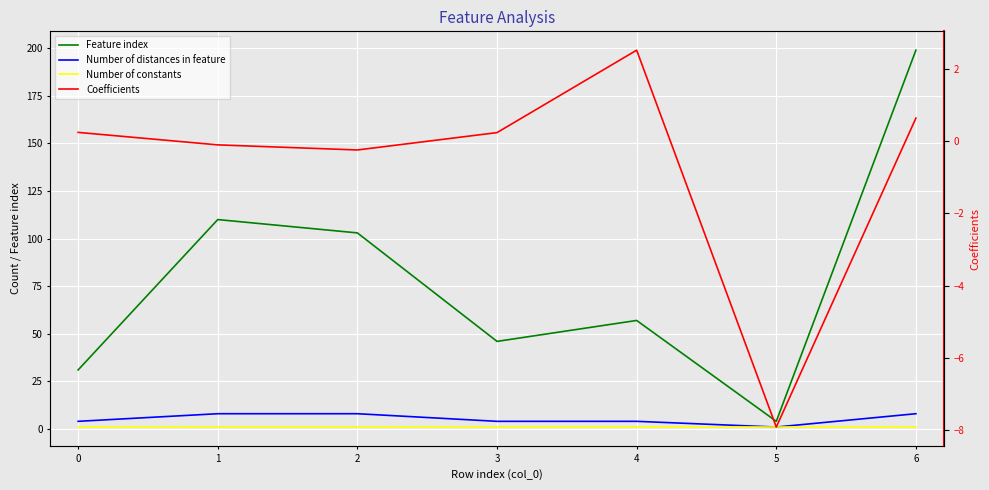

Reading right to left, what are all the values shown in this chart?

Feature index: 199.0	4.0	57.0	46.0	103.0	110.0	31.0
Number of distances in feature: 8.0	1.0	4.0	4.0	8.0	8.0	4.0
Number of constants: 1.0	1.0	1.0	1.0	1.0	1.0	1.0
Coefficients: 0.6	-7.9	2.5	0.2	-0.2	-0.1	0.2